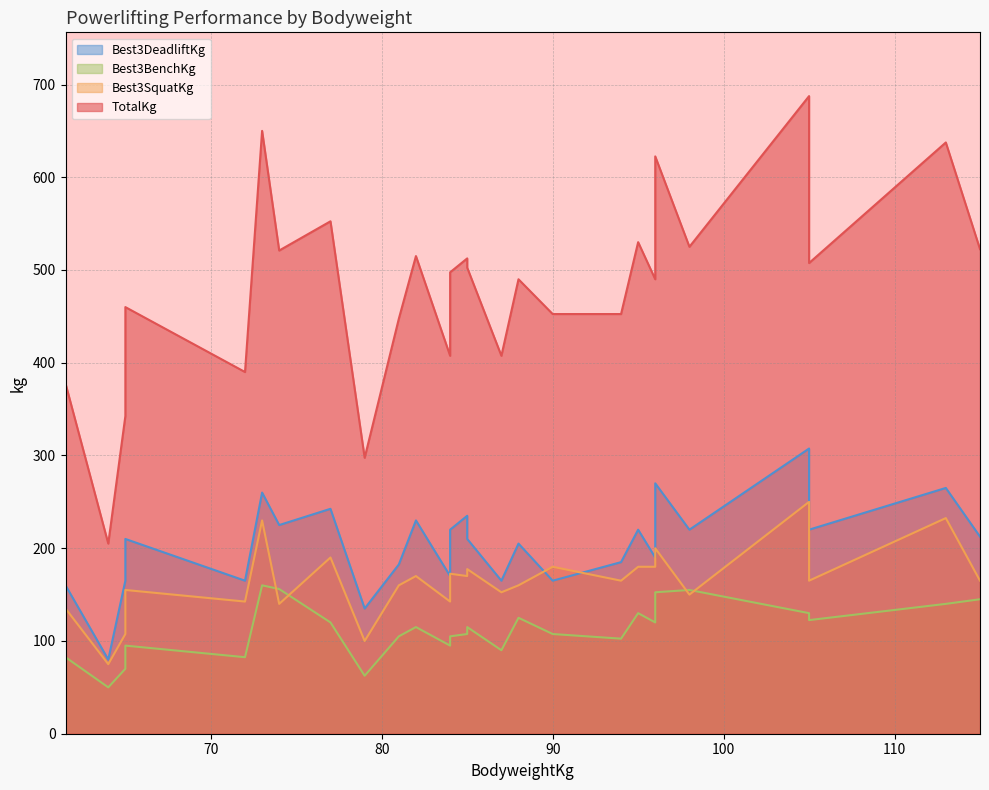

Rank the series by their maximum value, from highest to lowest.

TotalKg, Best3DeadliftKg, Best3SquatKg, Best3BenchKg